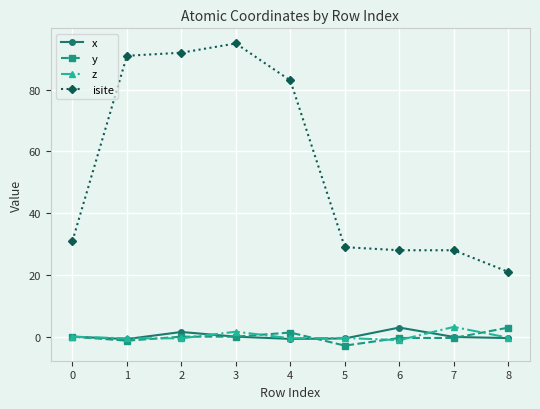

Which series has the largest range (max minus min)?

isite